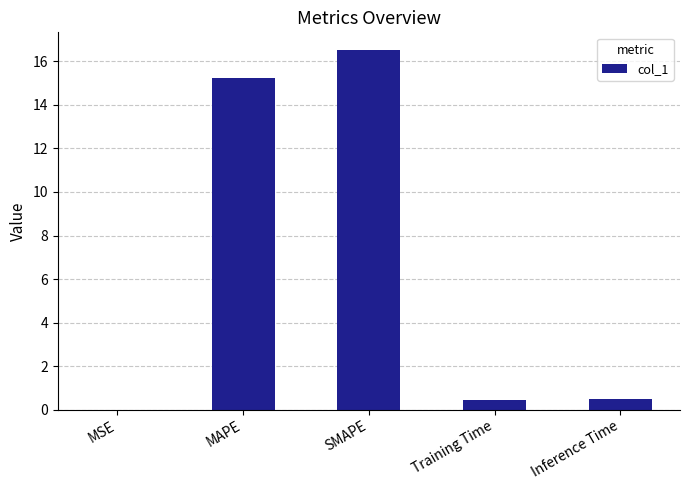

What is the difference between the values at SMAPE and MAPE?

1.3